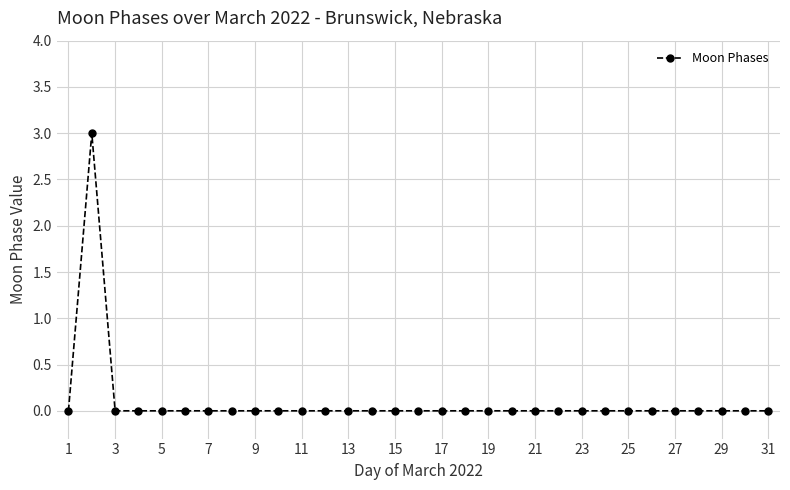

What is the sum of all values?

3